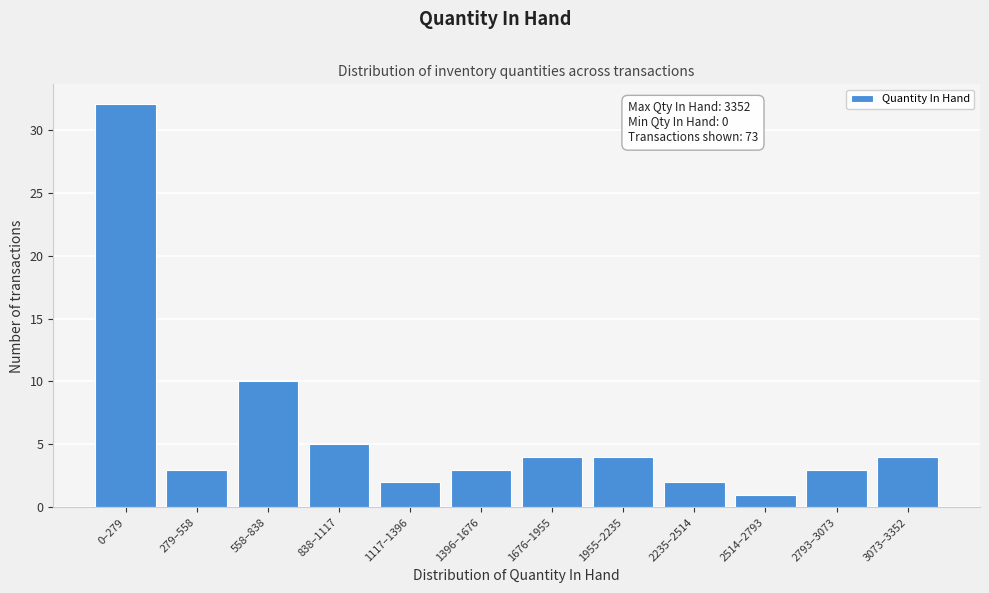

Reading left to right, list all the values displayed in this chart.

32	3	10	5	2	3	4	4	2	1	3	4